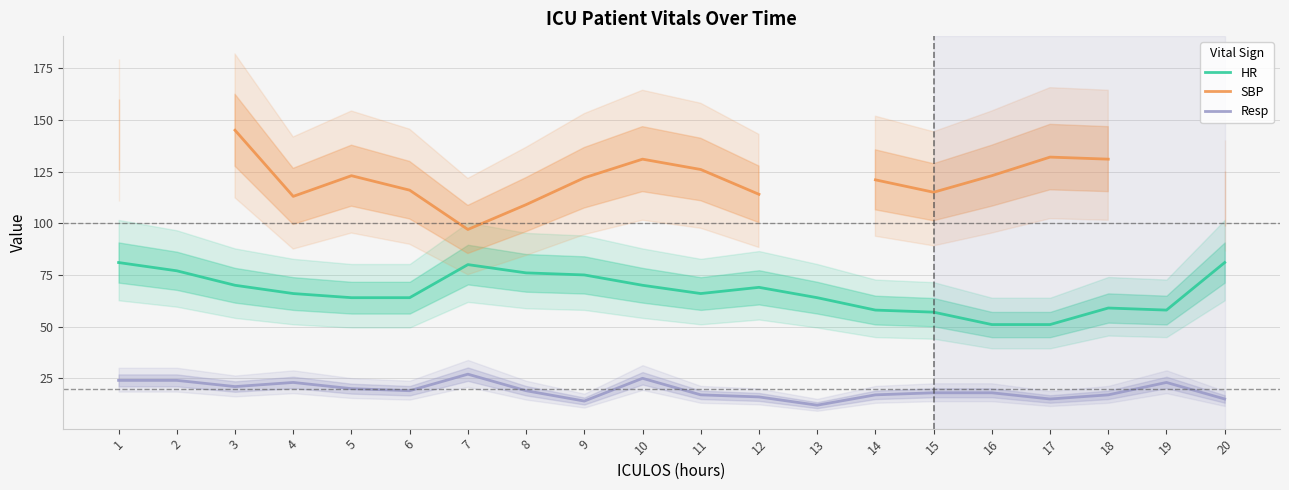

Does the chart have visible grid lines?

Yes